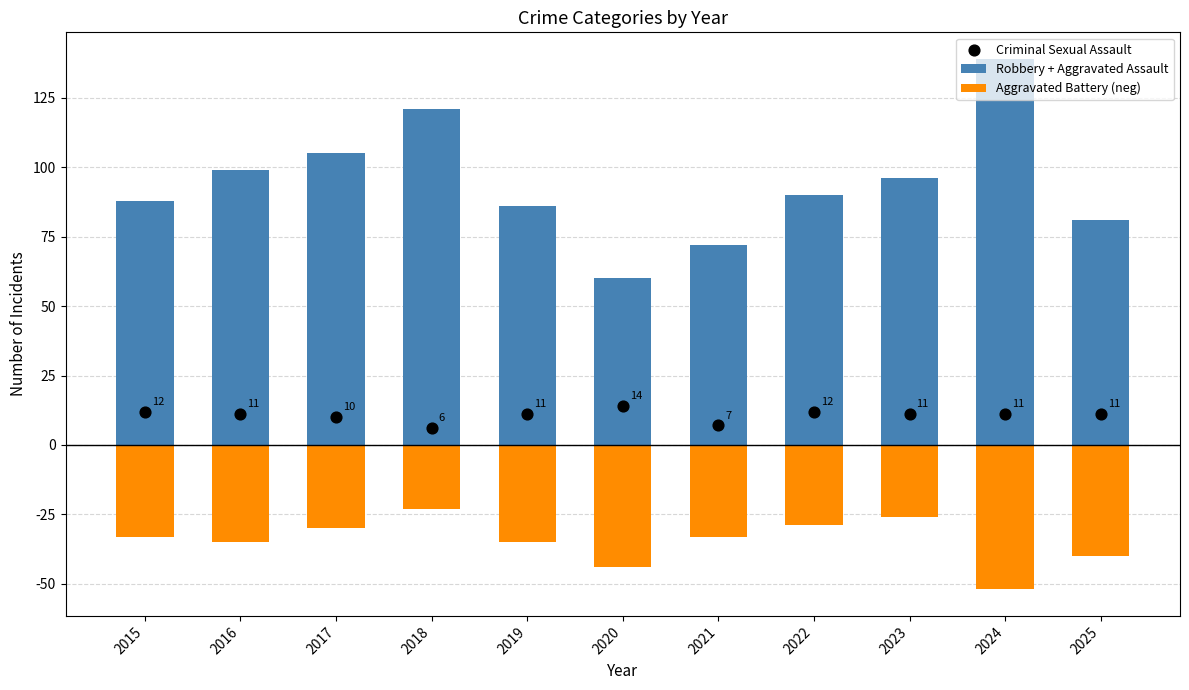

At how many categories does at least one series exceed -35?

11